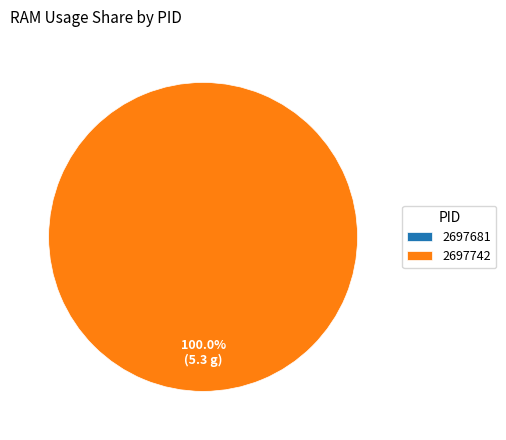

What is the change in value from 2697681 to 2697742?

+5.3